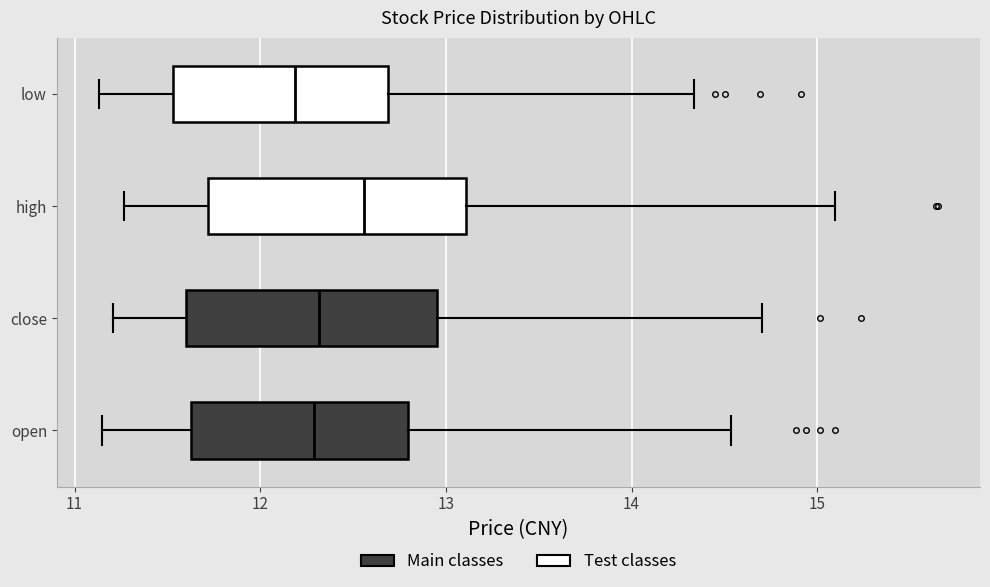

Where does the left whisker of the box for open end on the x-axis? The values are not printed on the chart, so give them approximately, as read against the axis.

11.1